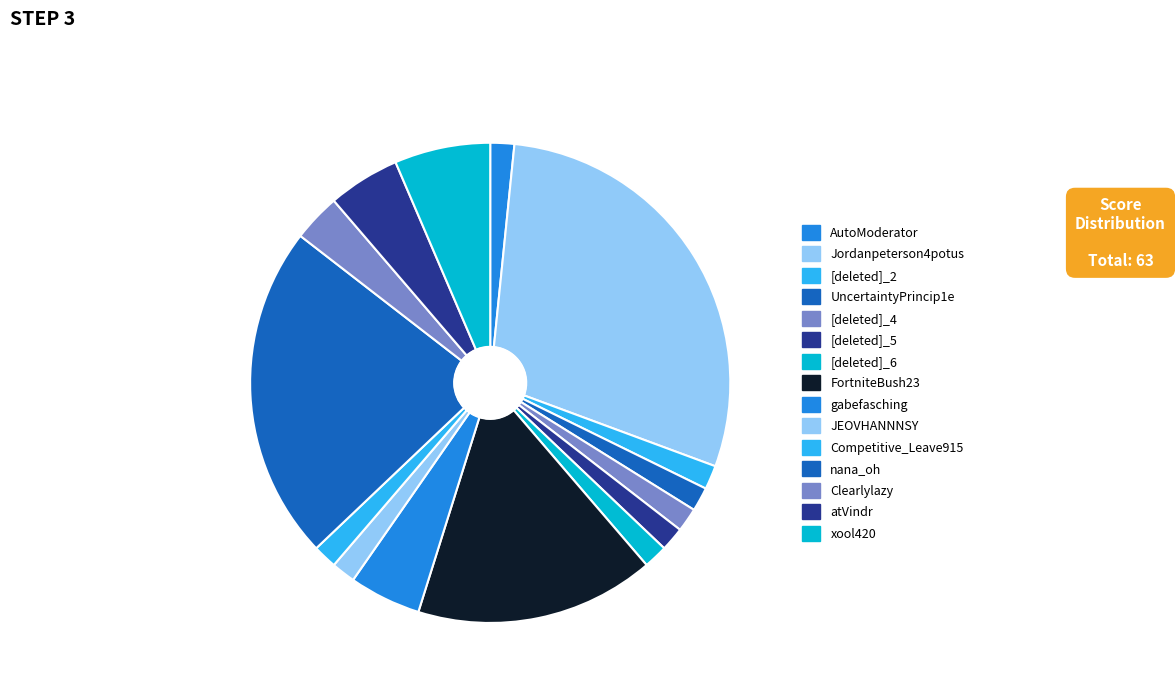

Count the number of slices in the pie.

15